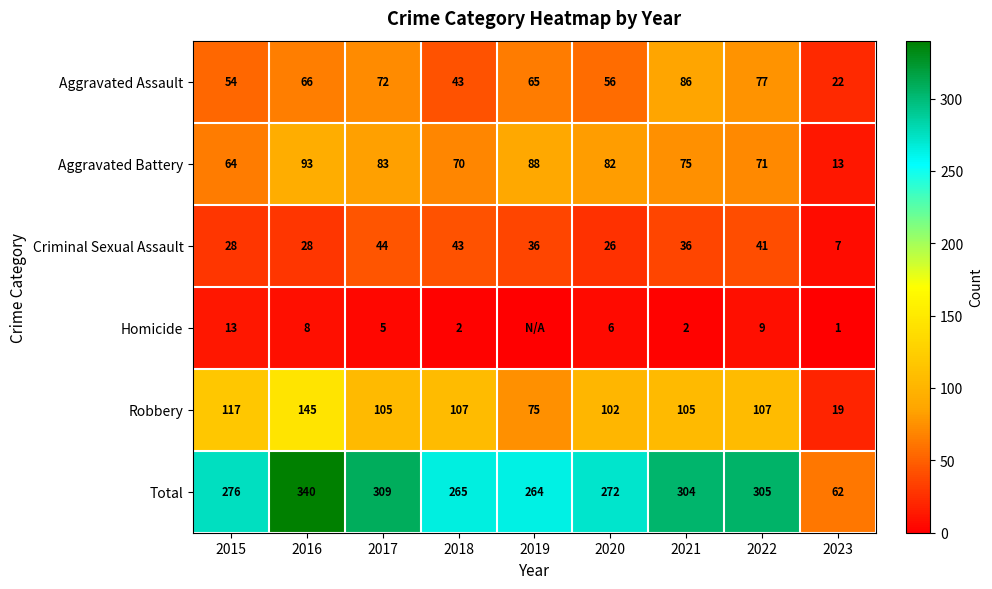

Which category has the highest value in the Robbery series?

2016